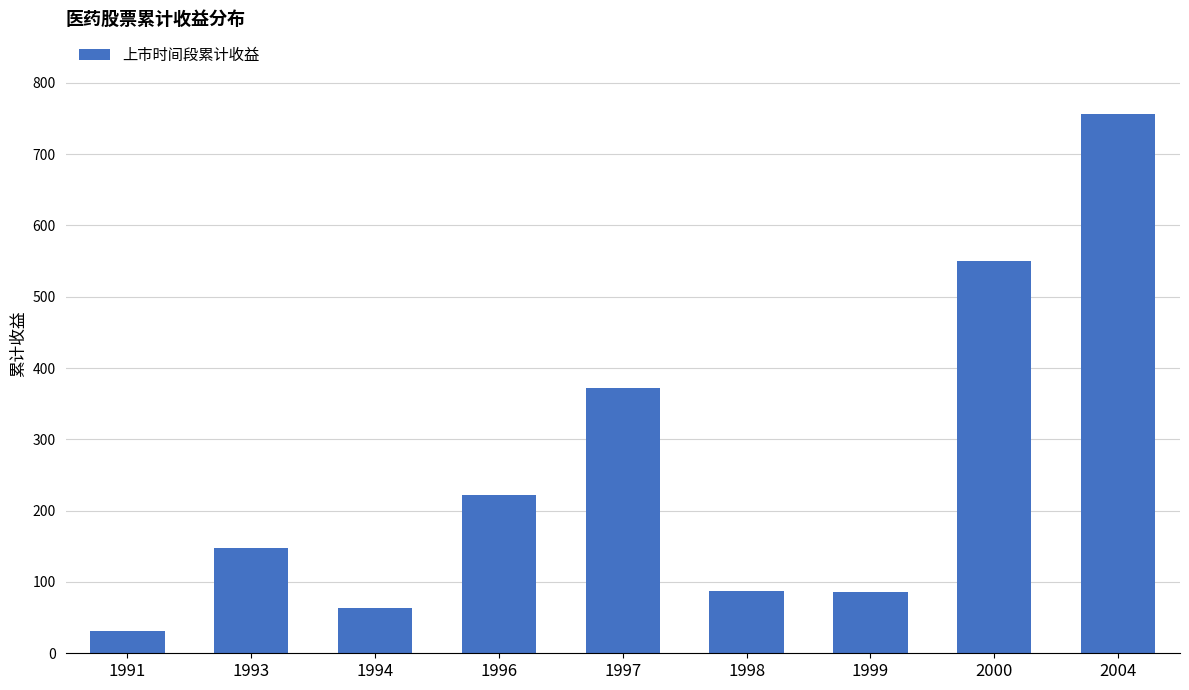

What is the value of the 8th bar from the left?

549.6